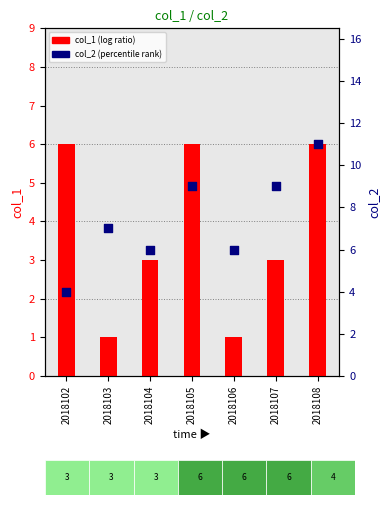

Which series contains the highest Y value?

col_2 (percentile)